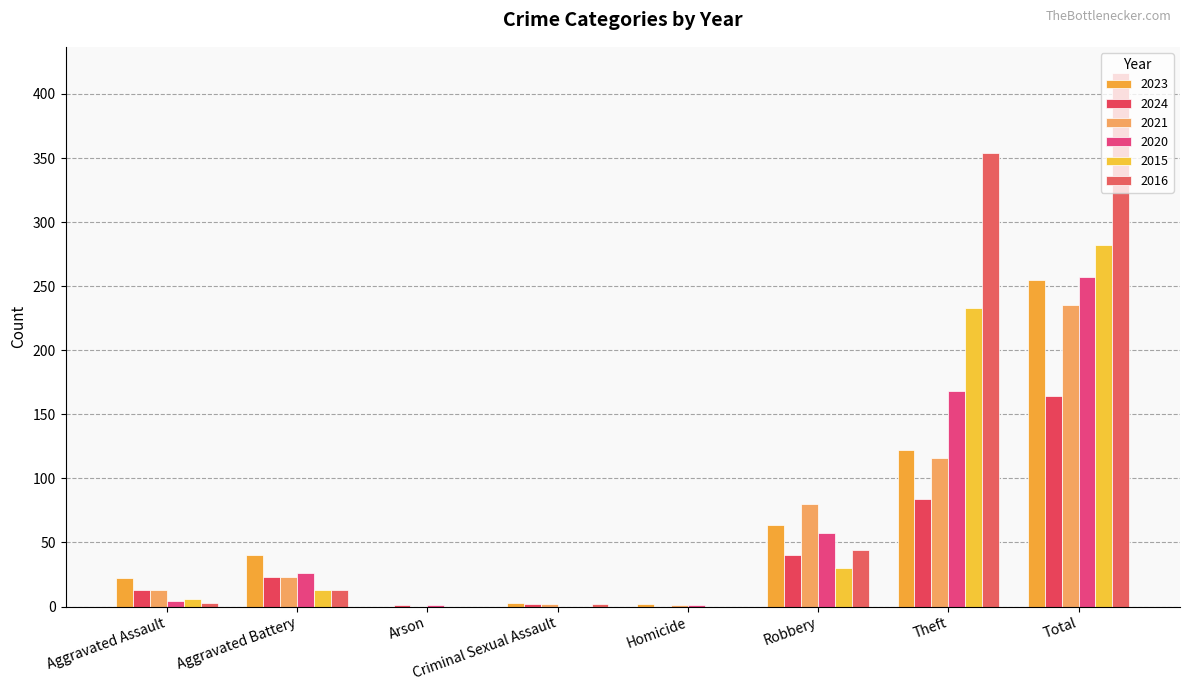

How many series are shown in this chart?

6